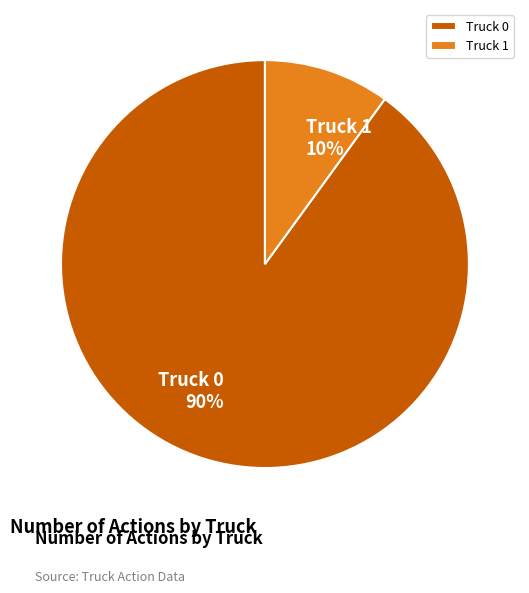

True or false: Truck 1 accounts for 10% of the total.

True